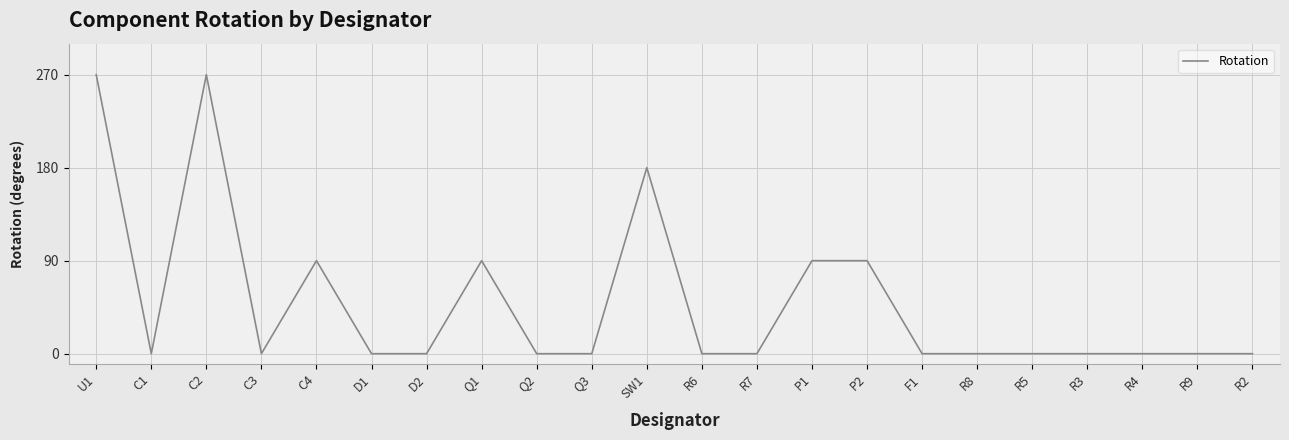

What is the greatest value displayed?

270